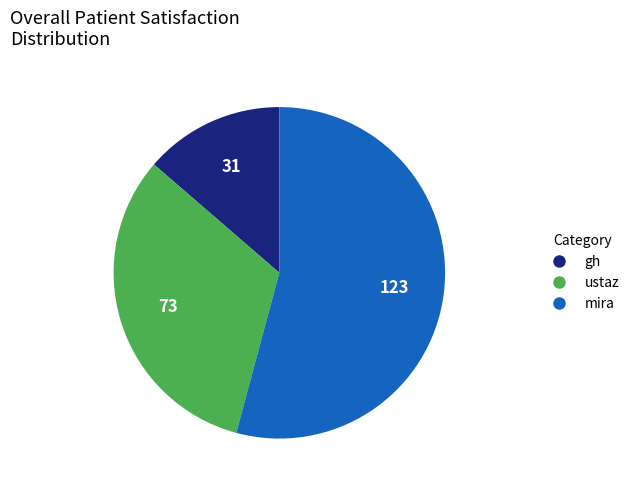

Rank the categories by value from lowest to highest.

gh, ustaz, mira